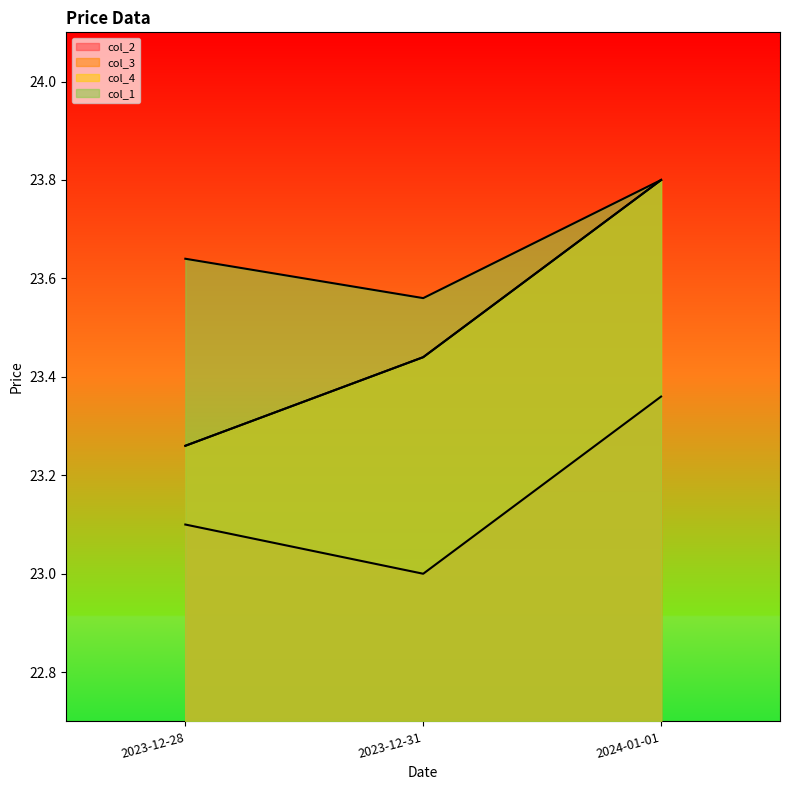

What is the value of the col_2 point at the 2nd from the left?

23.0